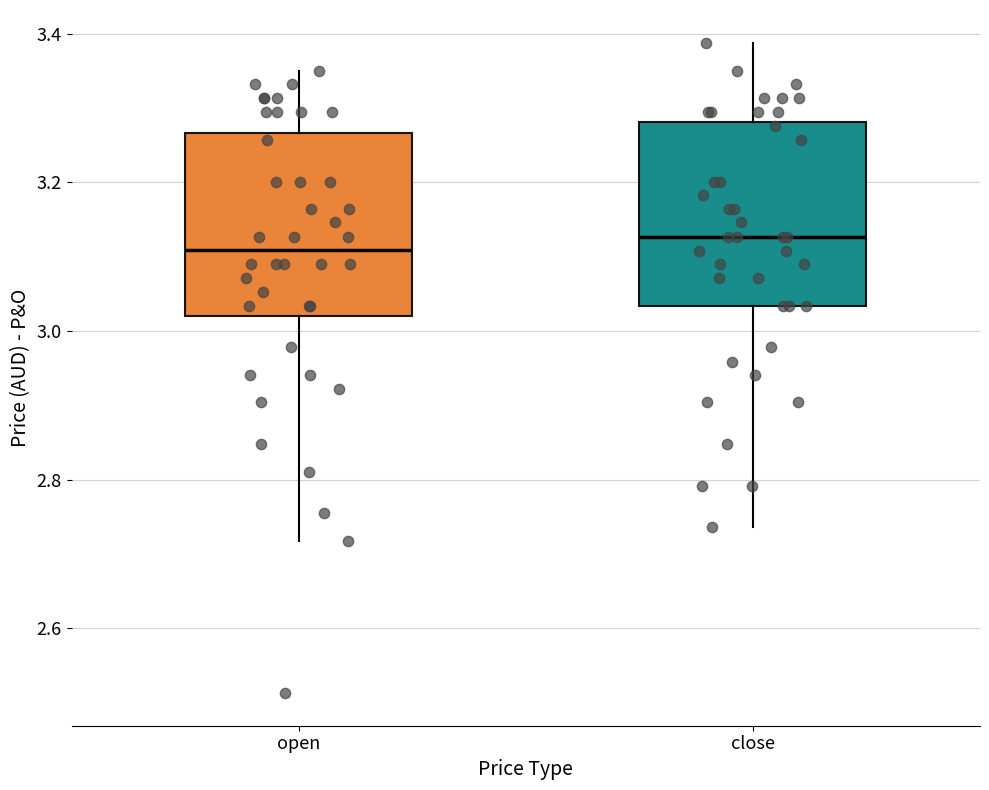

Reading left to right, read every box against the y-axis: the position of its median line, the range the box covers, and the ends of its whiskers. The values are not printed on the chart, so give them approximately, as read against the axis.

open: median 3.10, box 3.02 to 3.26, whiskers 2.72 to 3.36
close: median 3.12, box 3.04 to 3.28, whiskers 2.74 to 3.38